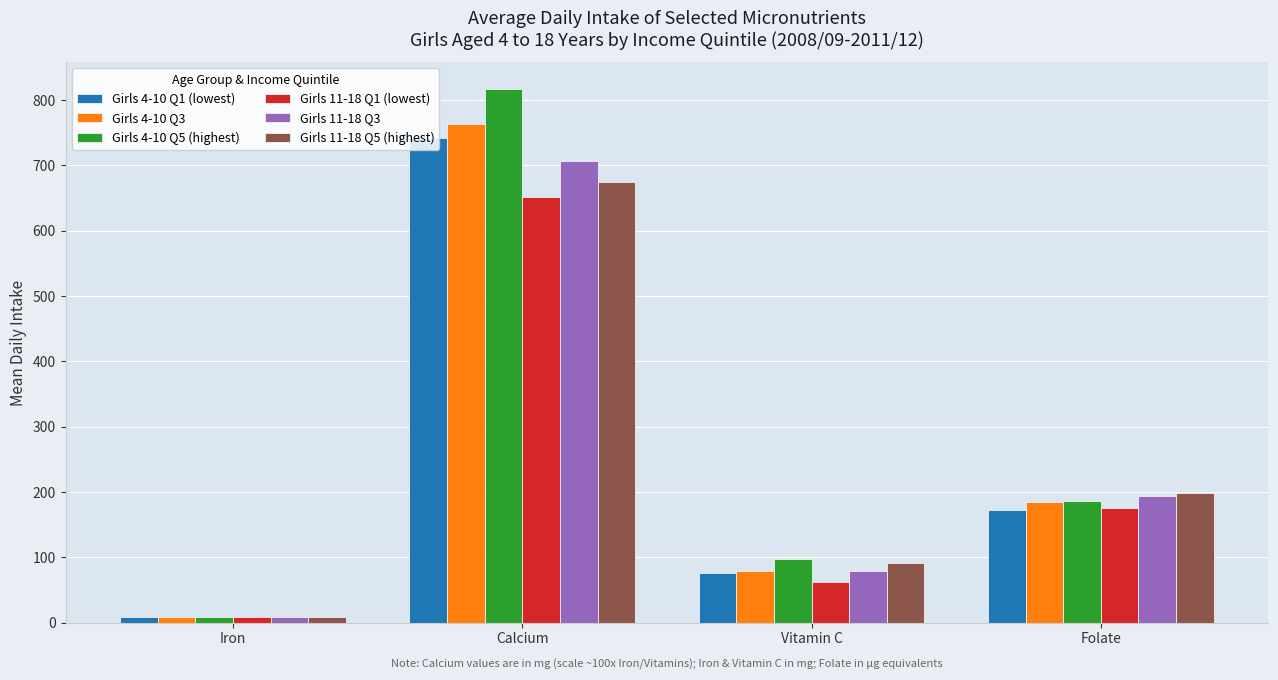

Where does the Girls 4-10 Q1 (lowest) series first go above 172?

Calcium